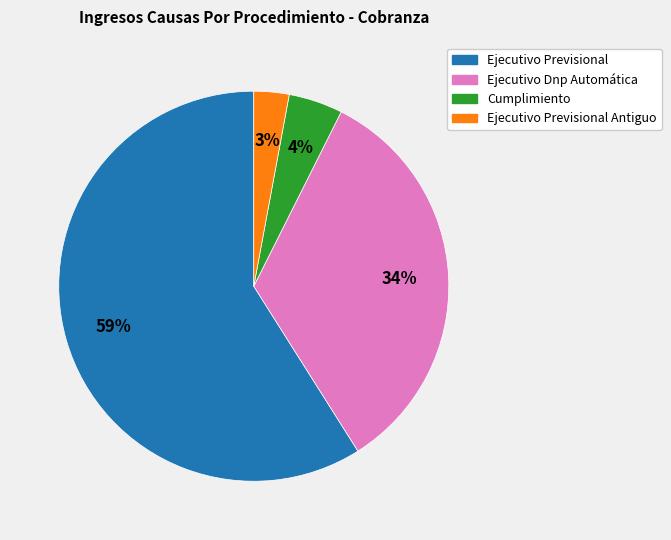

How many slices are in this pie chart?

4